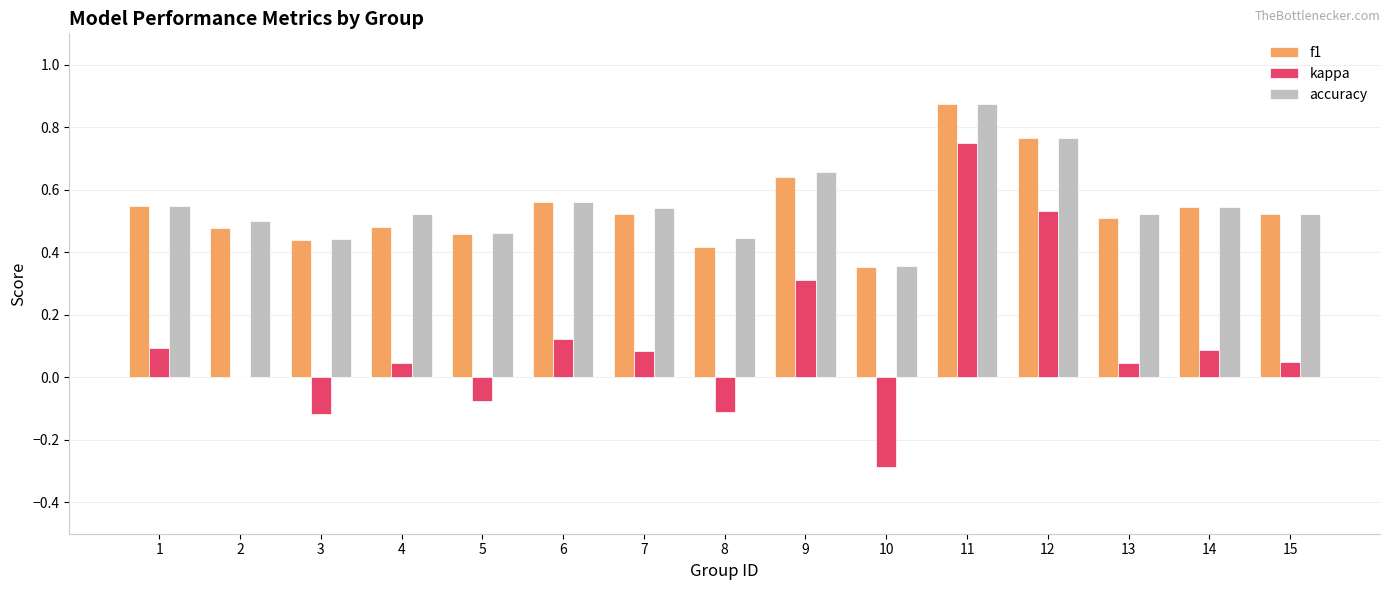

At which label is f1 closest to 0?

10